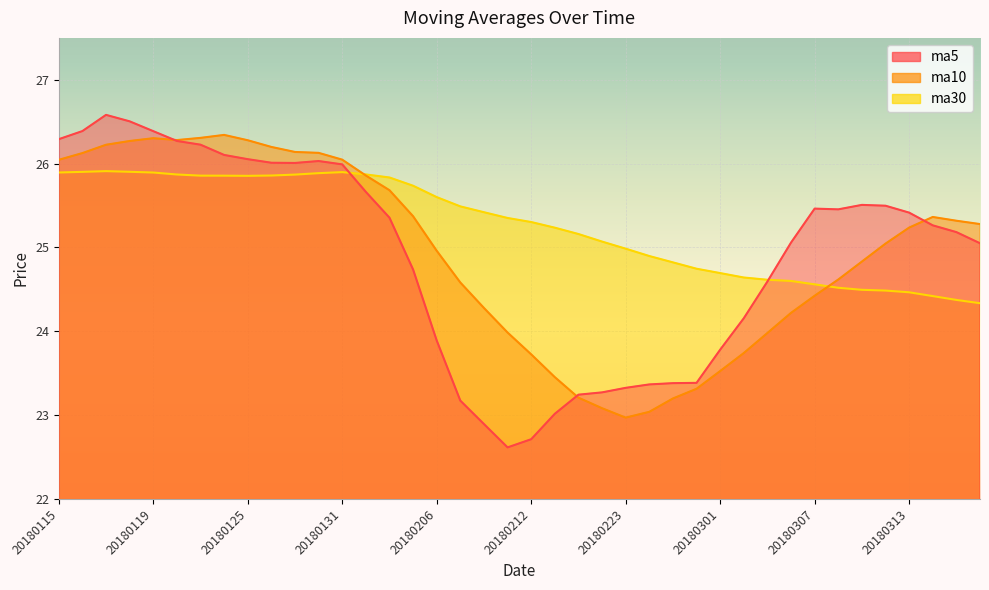

What is the average value of the ma10 series?

24.9